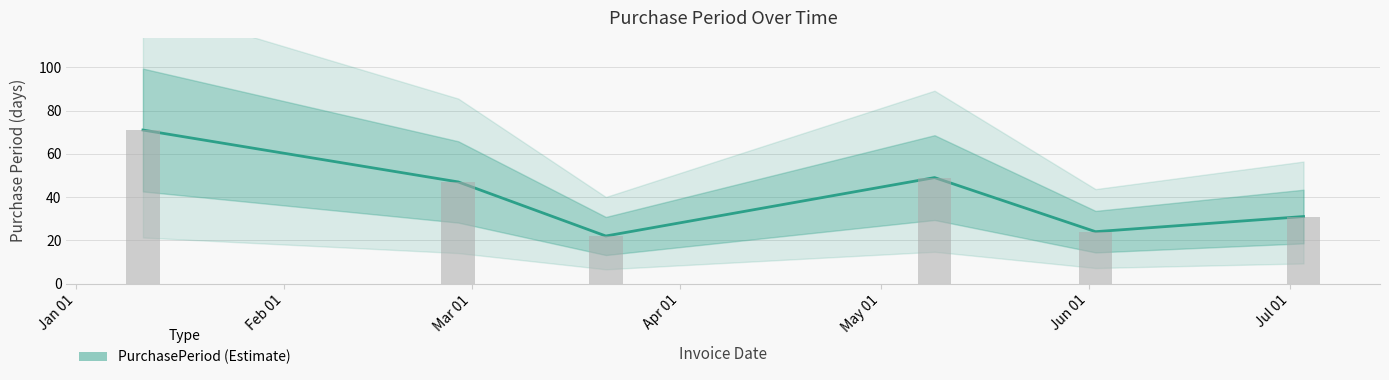

What is the value of the 3rd bar from the left?

22